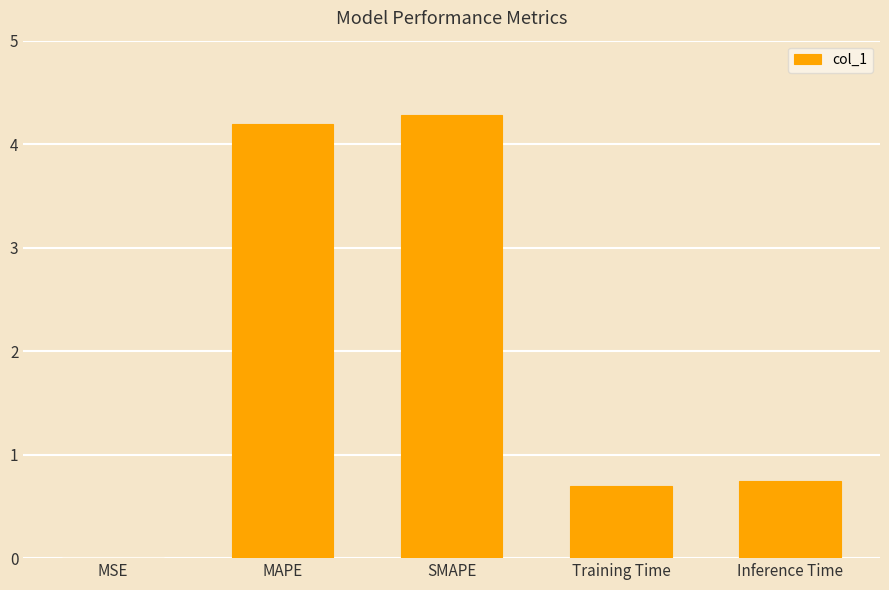

What is the change in value from Training Time to Inference Time?

+0.1